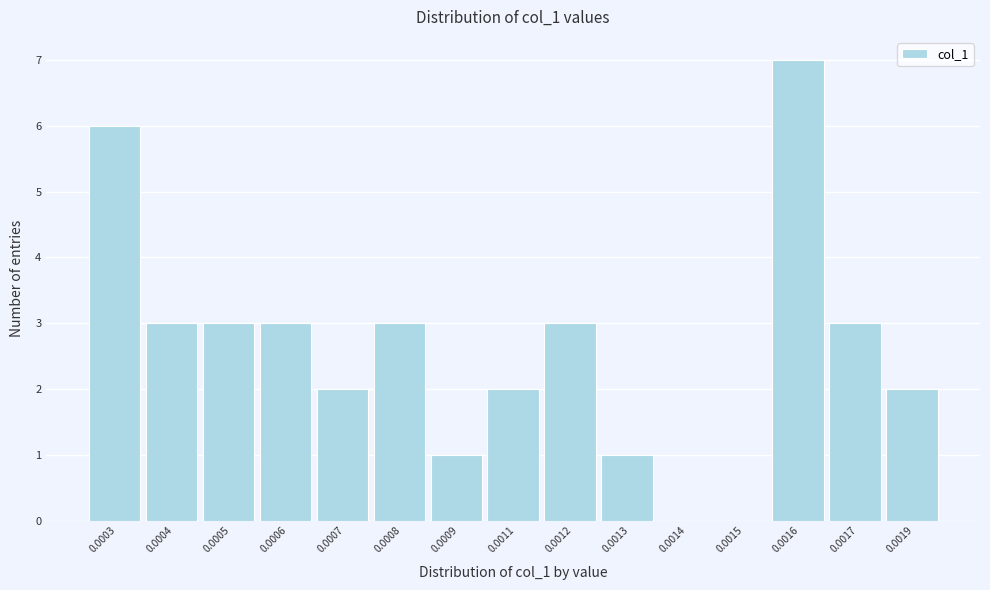

Reading right to left, extract all data points from this chart.

0.0019=2	0.0017=3	0.0016=7	0.0015=0	0.0014=0	0.0013=1	0.0012=3	0.0011=2	0.0009=1	0.0008=3	0.0007=2	0.0006=3	0.0005=3	0.0004=3	0.0003=6